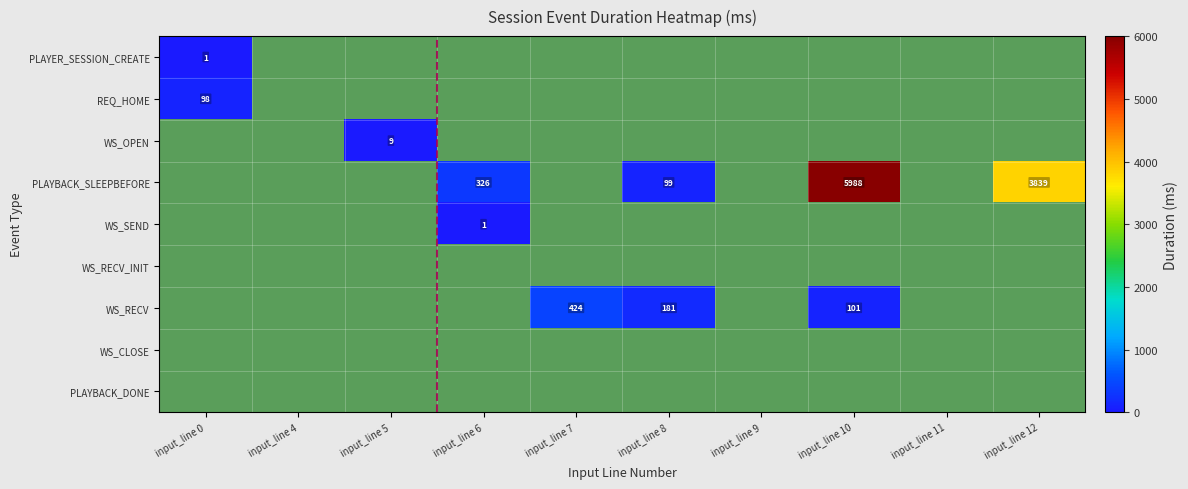

The value of WS_OPEN at input_line 5 is 9. True or false?

True